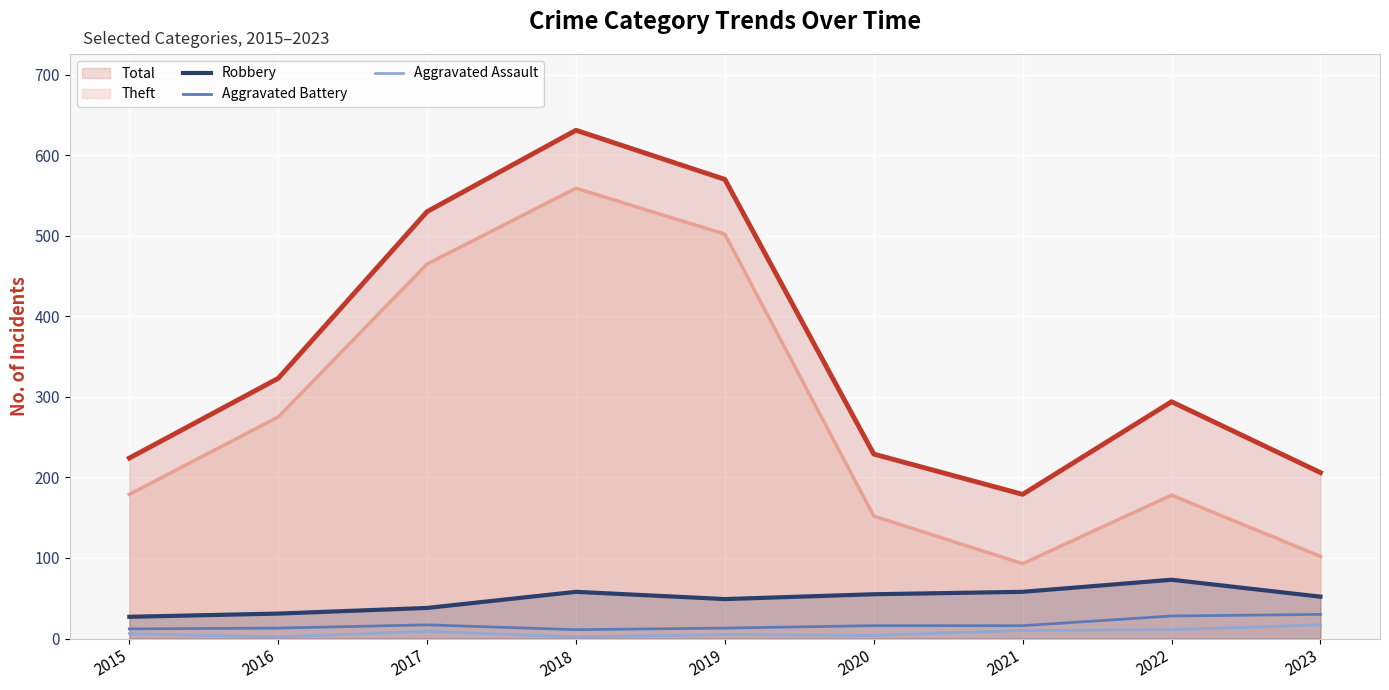

Which series changed the most between 2016 and 2021?

Theft (line)